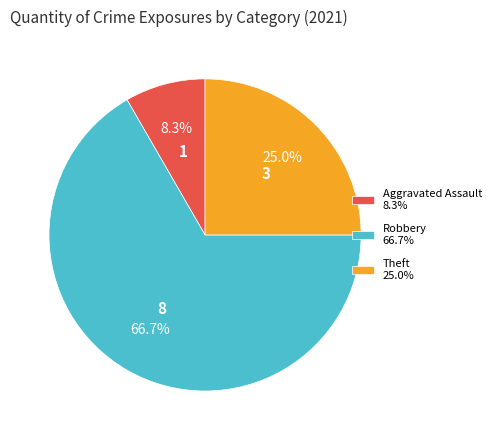

What is the ratio of the value at Aggravated Assault 8.3% to the value at Theft 25.0%?

0.3